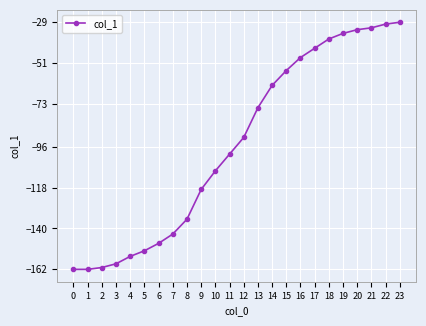

Reading left to right, extract all data points from this chart.

0=-162	1=-162	2=-161	3=-159	4=-155	5=-152	6=-148	7=-143	8=-135	9=-119	10=-109	11=-100	12=-91	13=-75	14=-63	15=-55	16=-48	17=-43	18=-38	19=-35	20=-33	21=-32	22=-30	23=-29